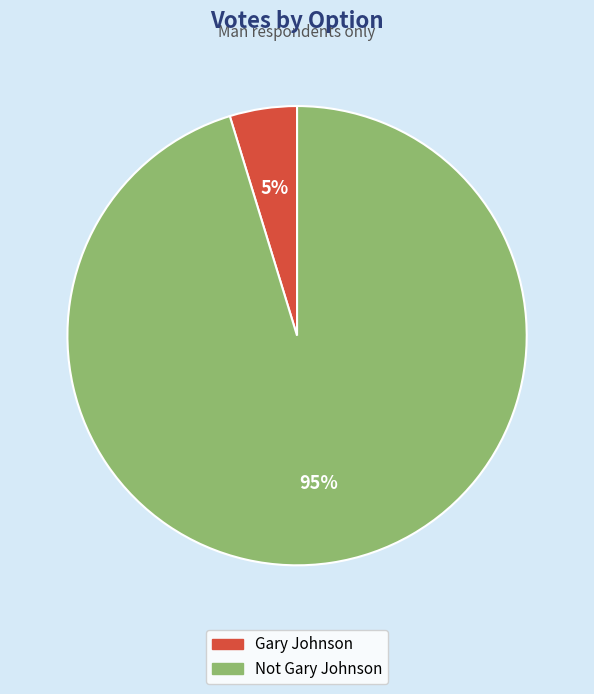

Which slice is the smallest?

Gary Johnson